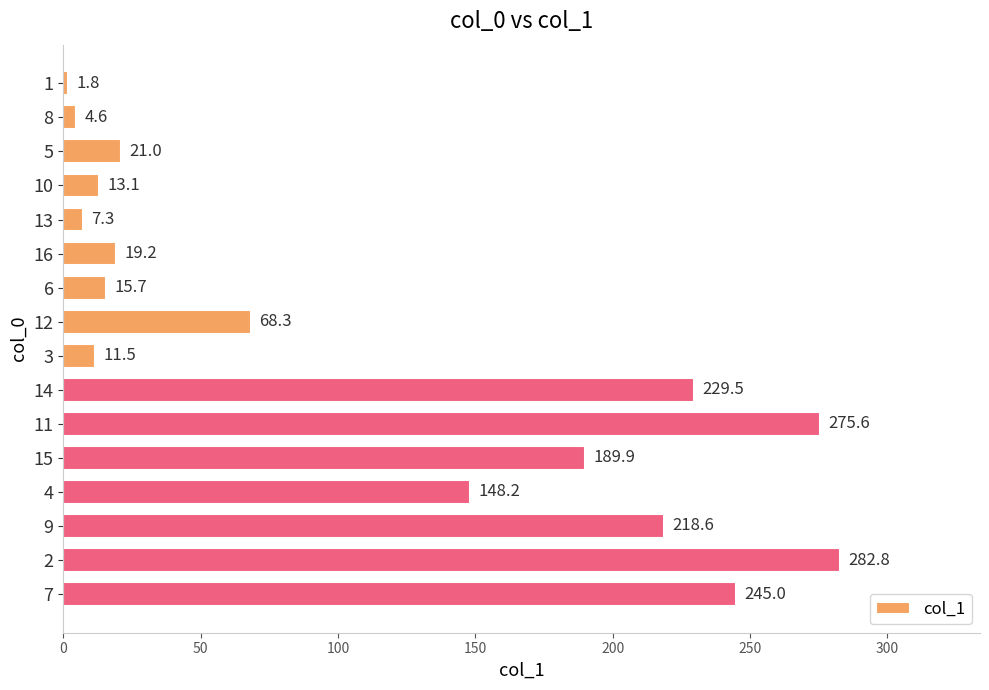

Where is the data nearest to the value 142?

4